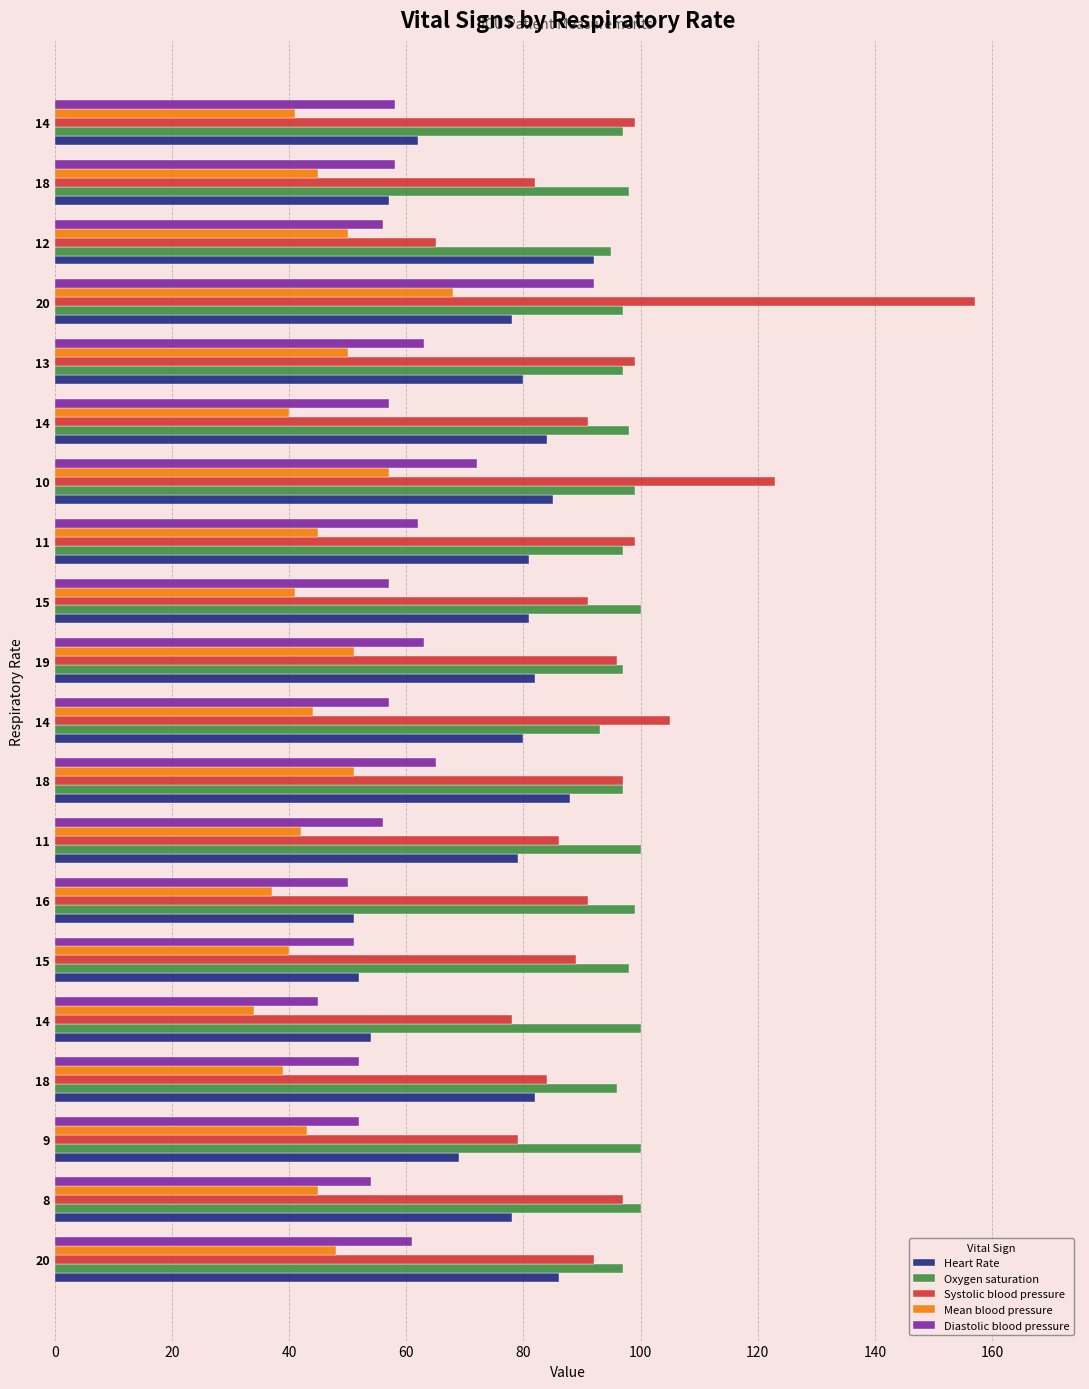

Count the number of categories in the chart.

20